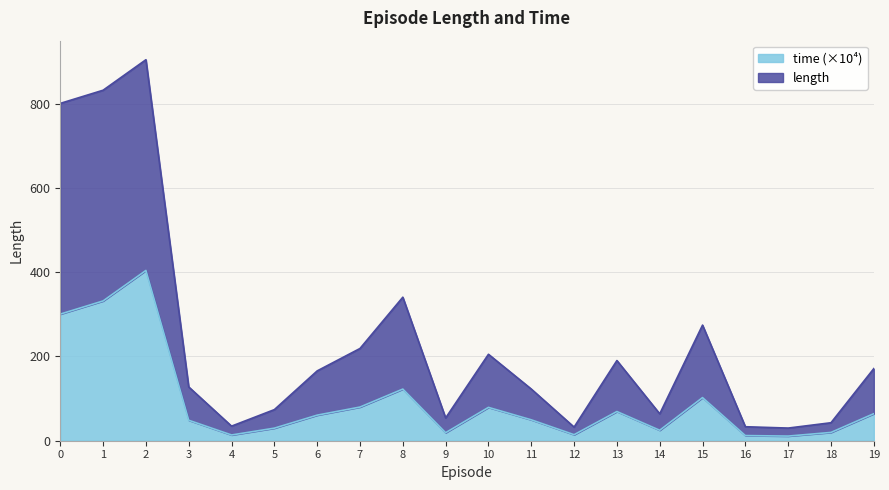

True or false: length and time intersect in this chart.

False